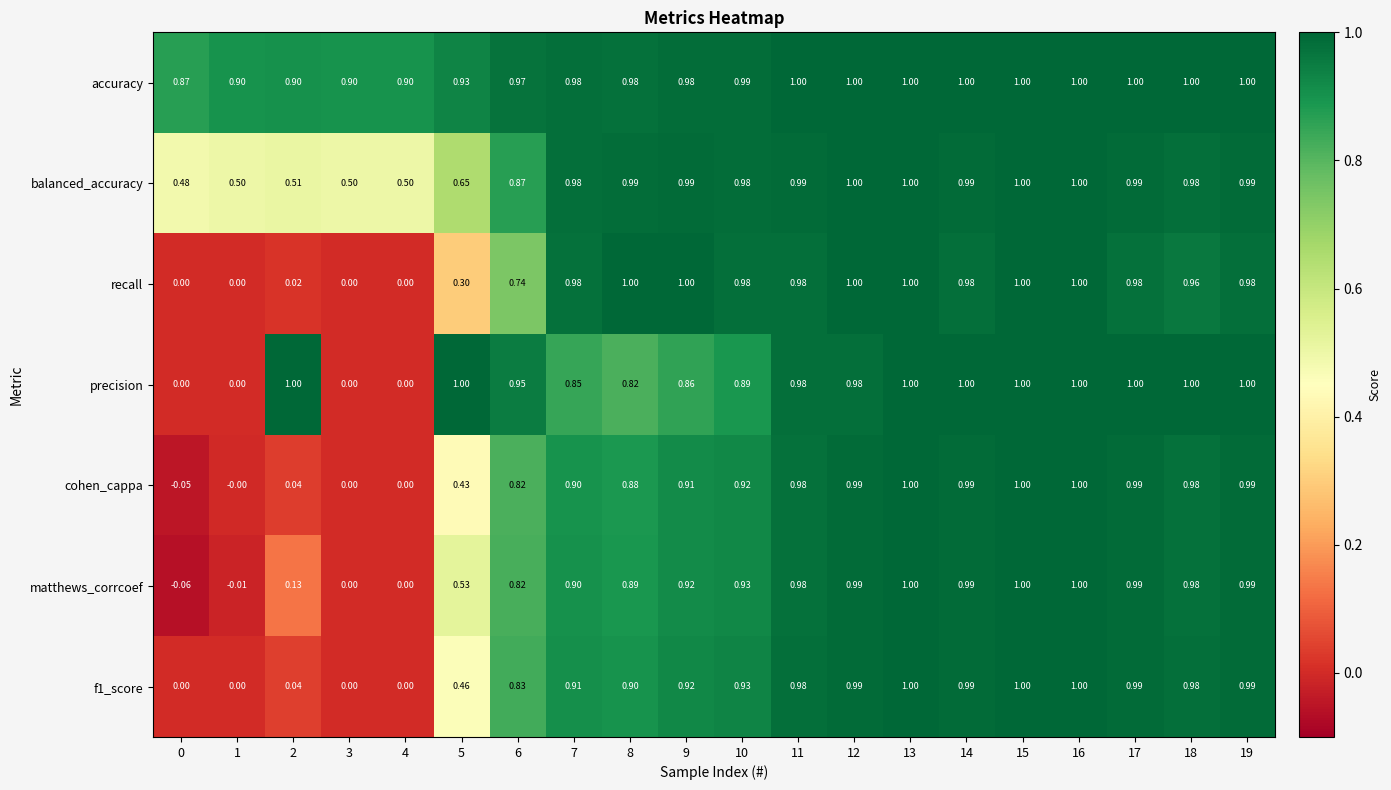

Which series has the widest spread of values?

matthews_corrcoef